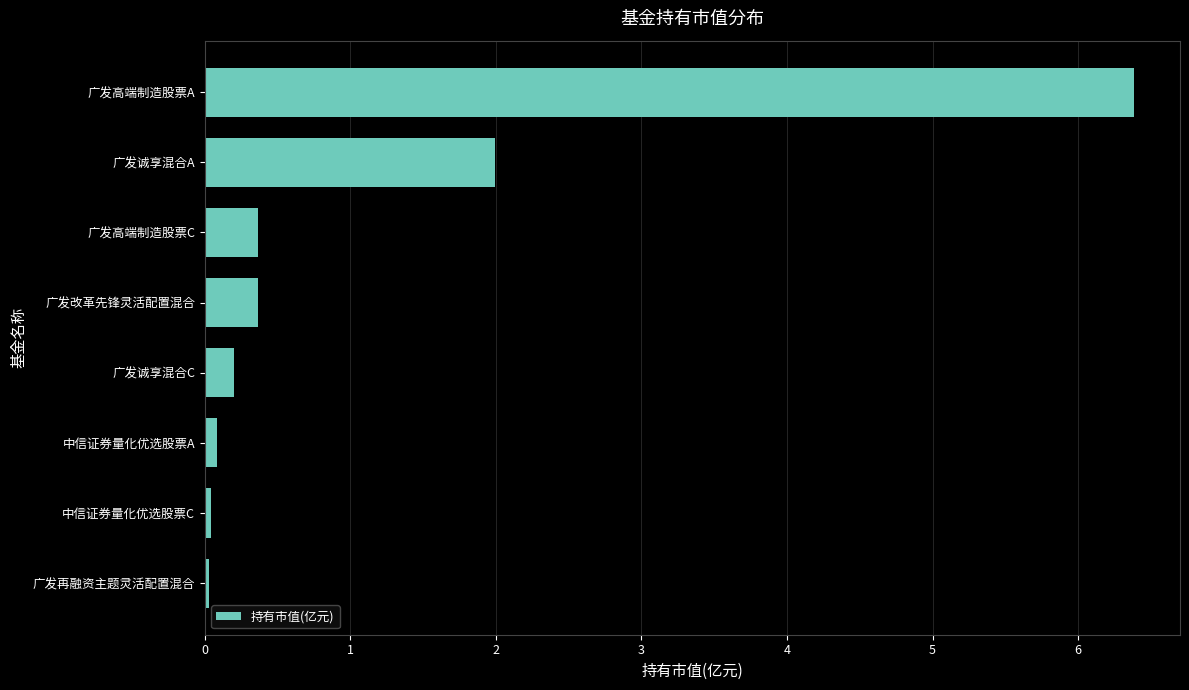

What is the difference between the second highest and second lowest values?

2.0